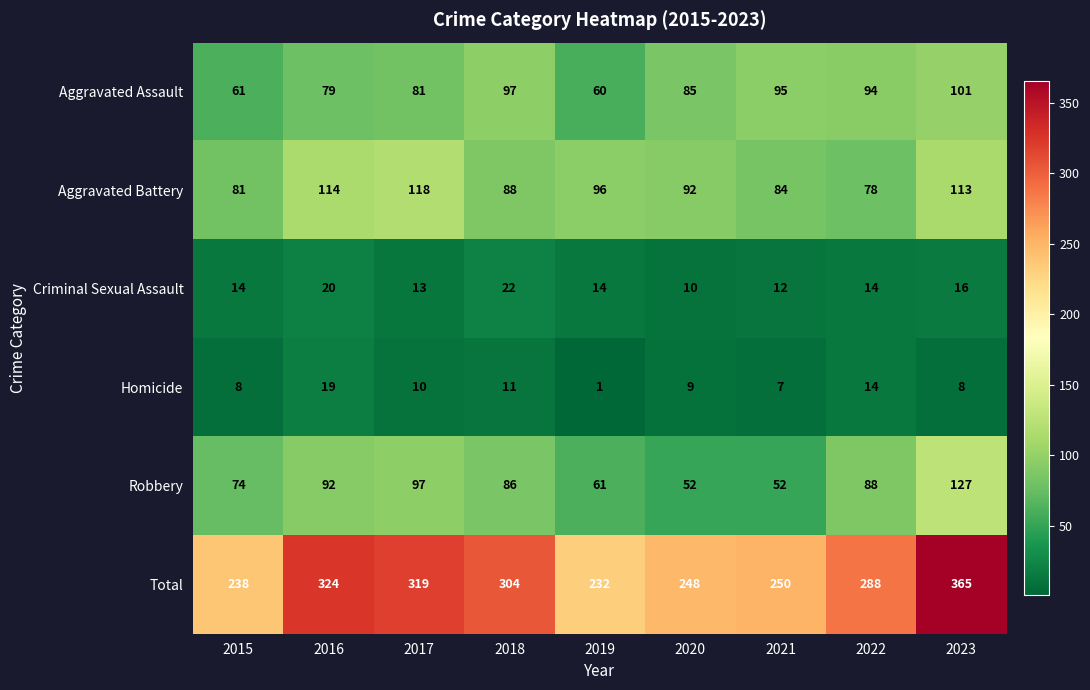

True or false: Criminal Sexual Assault has a value of 16 at 2023.

True